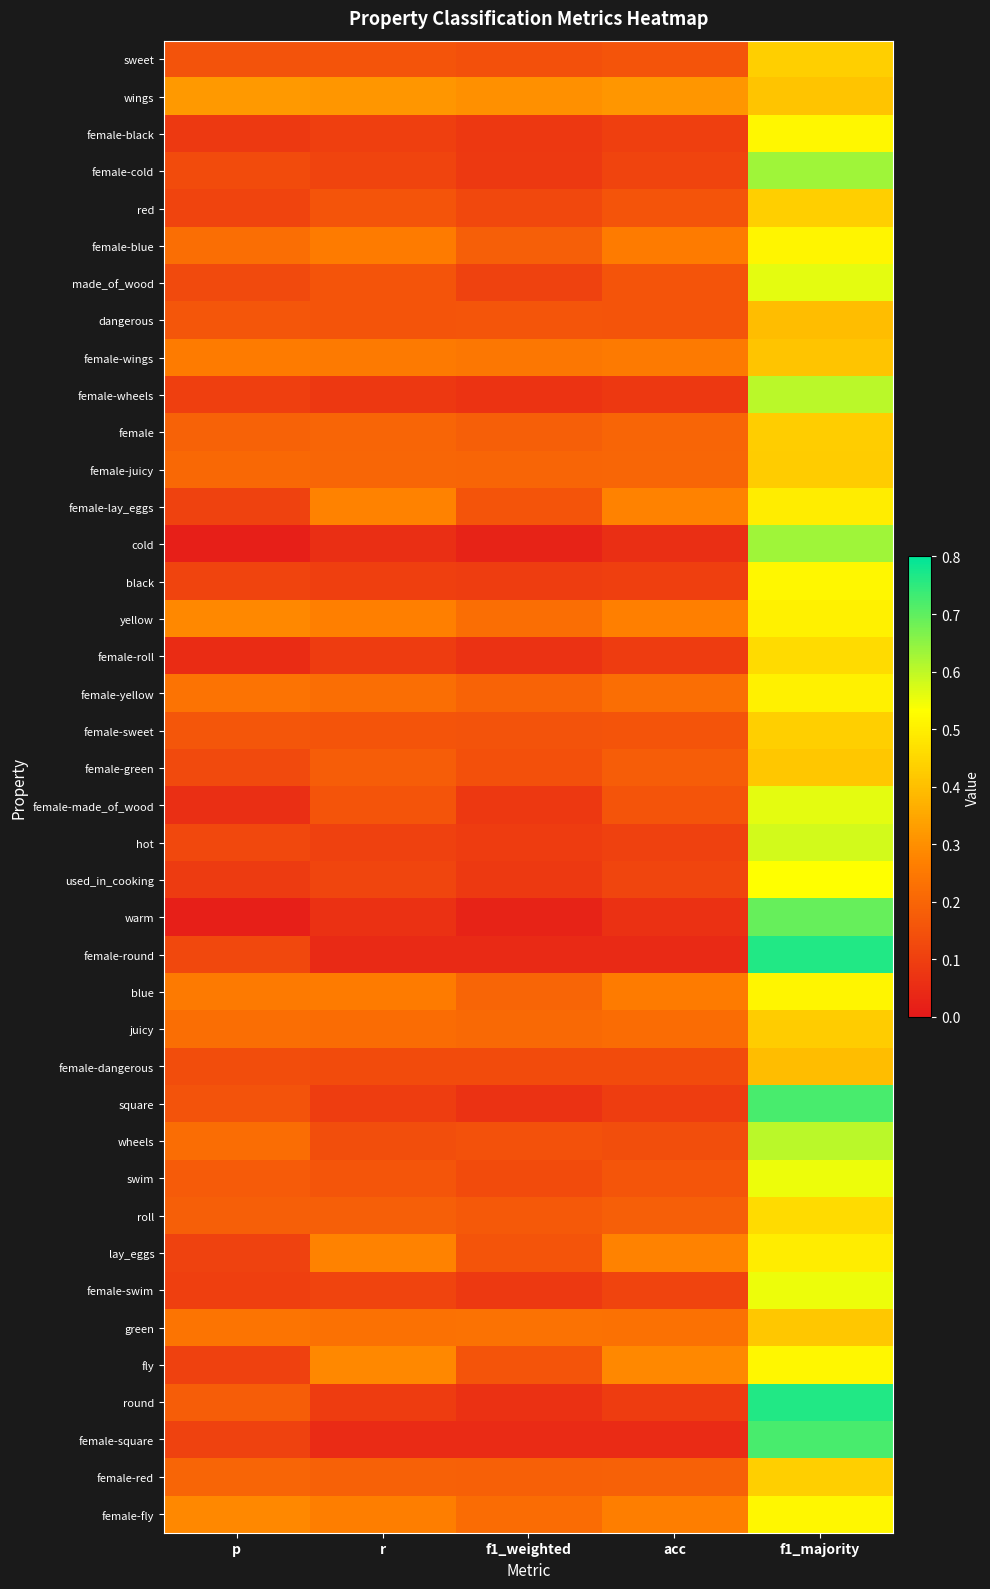

Count the number of data series in this chart.

40